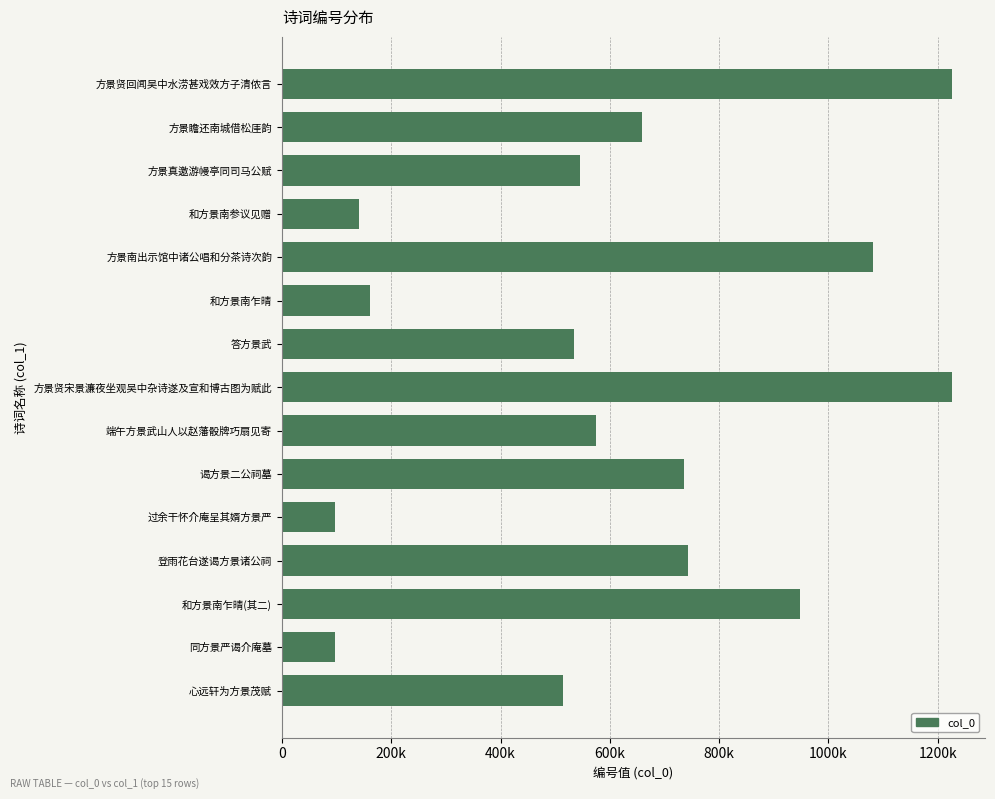

Are the bars horizontal?

Yes